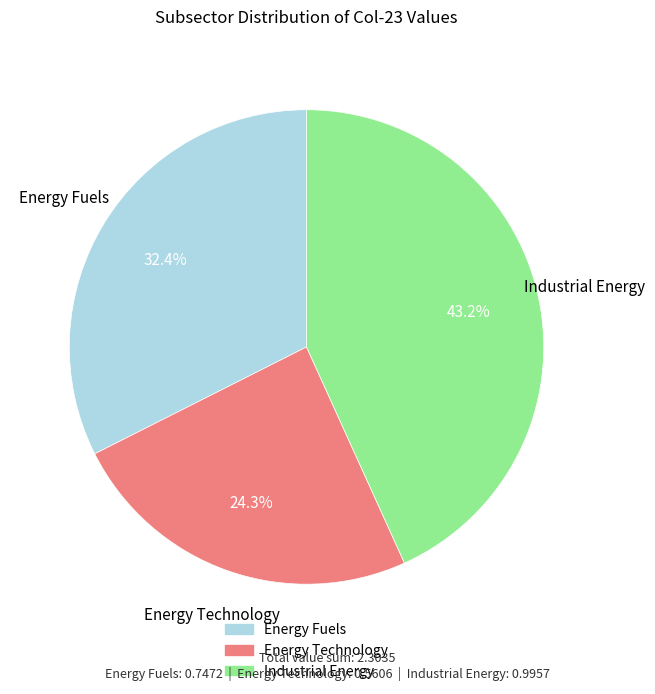

Is there any slice that represents more than half of the pie?

No